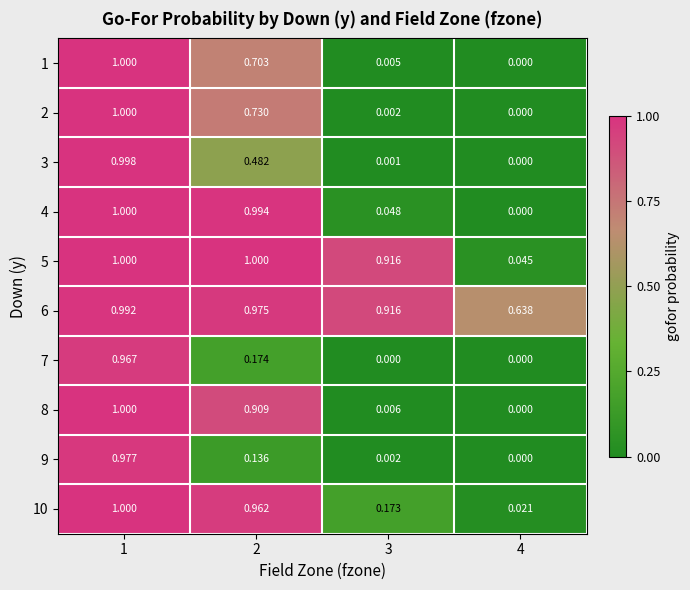

How many distinct data groups are displayed?

10